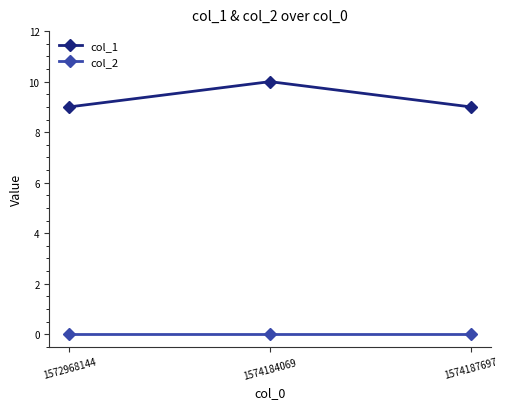

What is the highest value of the col_1 series?

10